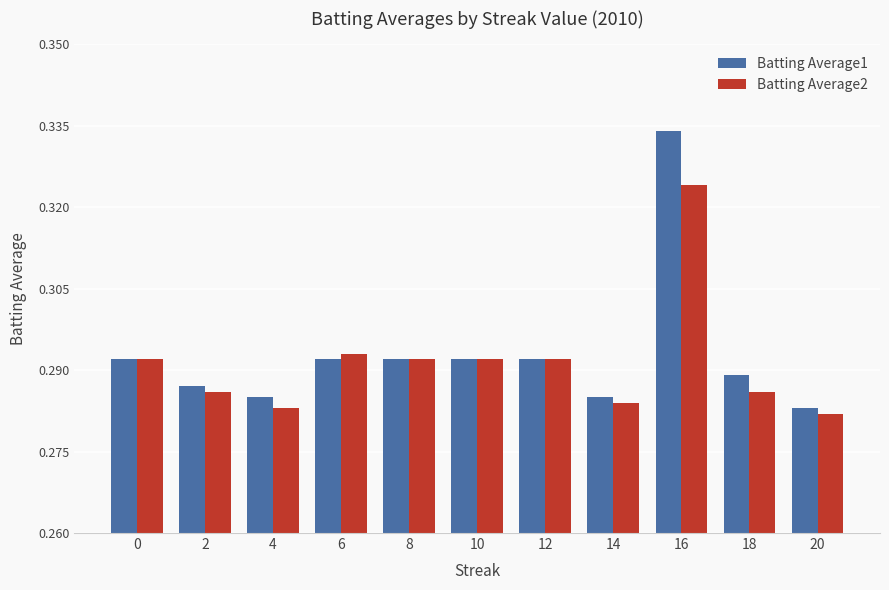

Is the value of Batting Average1 at 4 greater than the value of Batting Average2 at 8?

No